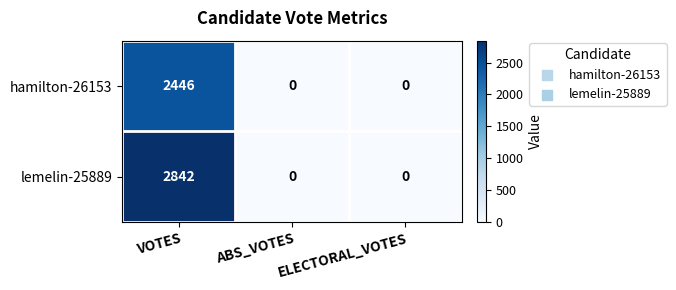

At which category is the sum across all series the highest?

VOTES